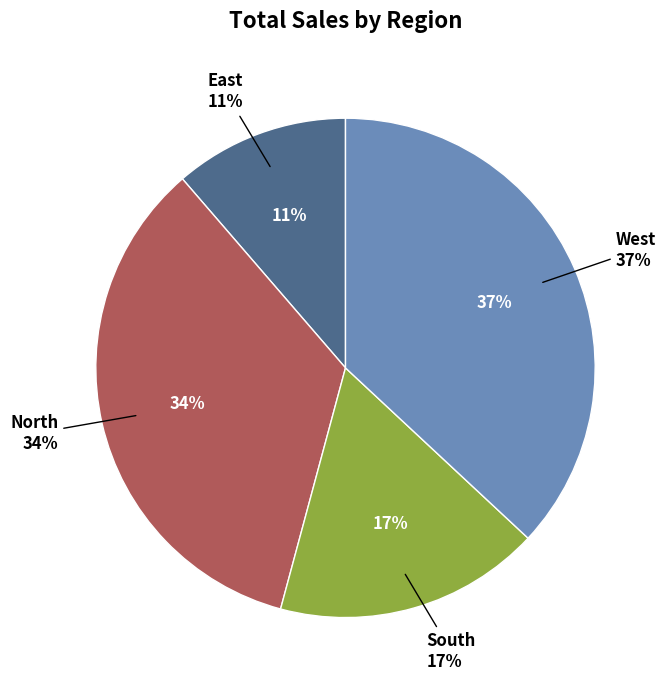

To the nearest percent, what is the difference between the largest and smallest slice percentages?

26%